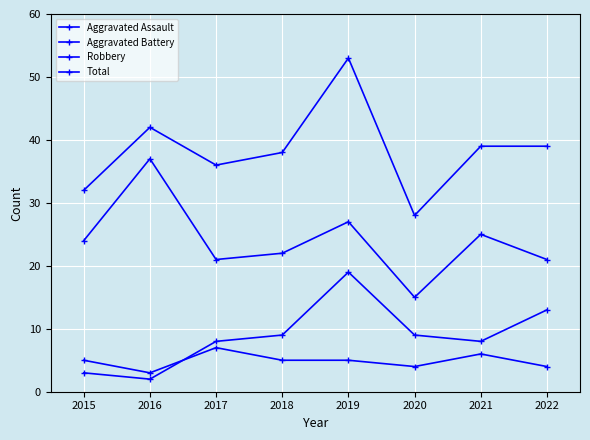

What is the difference between the maximum and minimum values in the Aggravated Assault series?

4